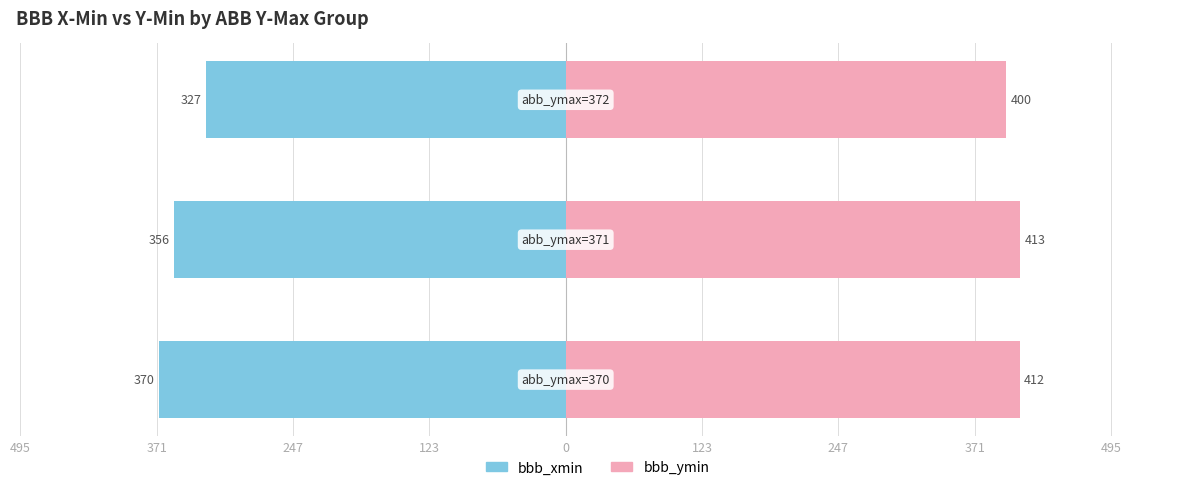

Count the number of categories in the chart.

3